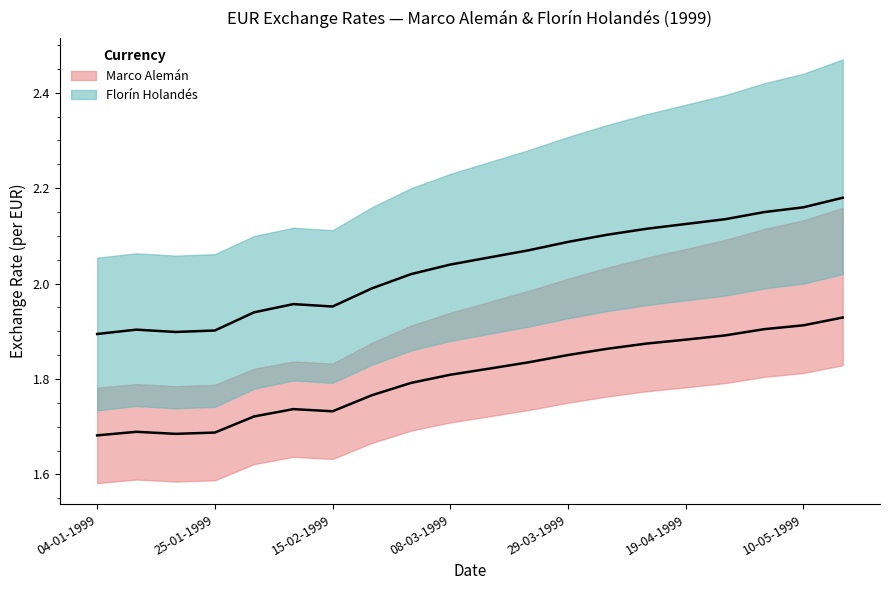

The value of Florín Holandés upper at 26-04-1999 is 2.4. True or false?

True